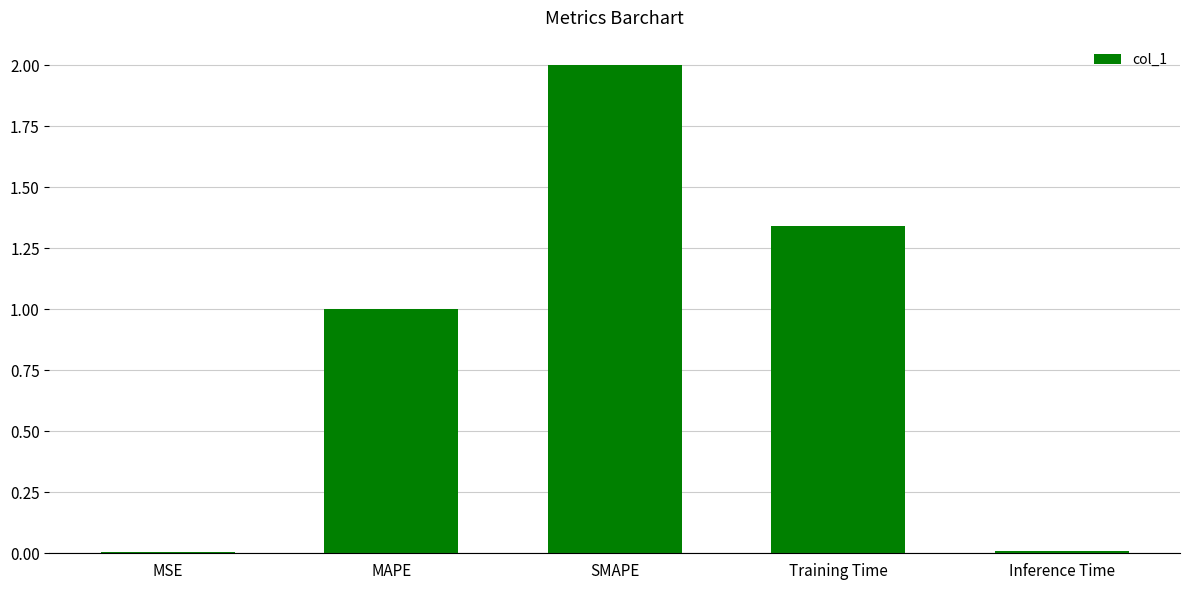

What is the sum of all values?

4.4